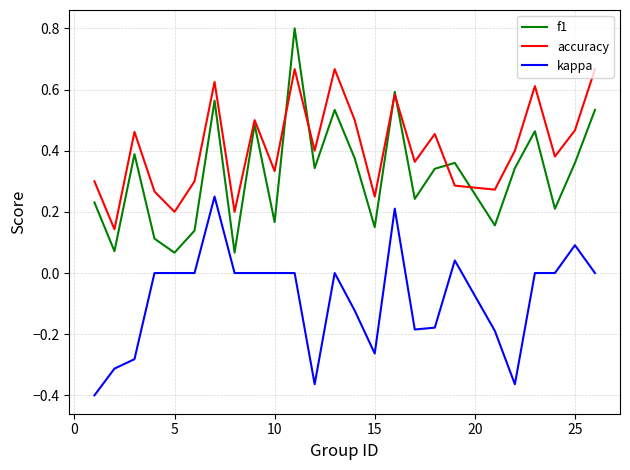

Rank the series by their maximum value, from highest to lowest.

f1, accuracy, kappa